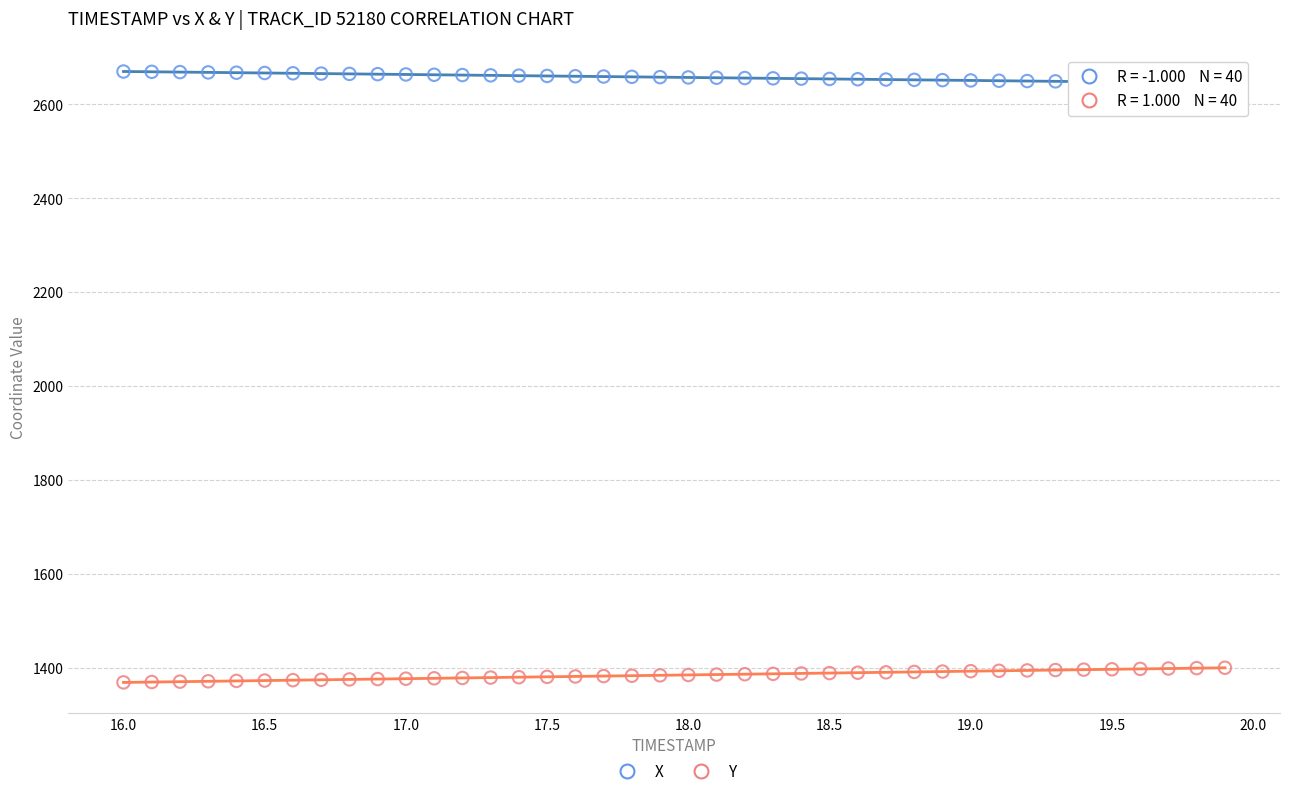

Which series reaches the minimum Y coordinate?

Y